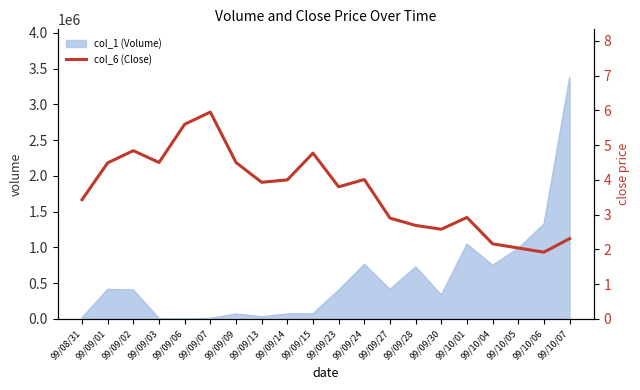

What is the value of the 18th point from the left?

2.0